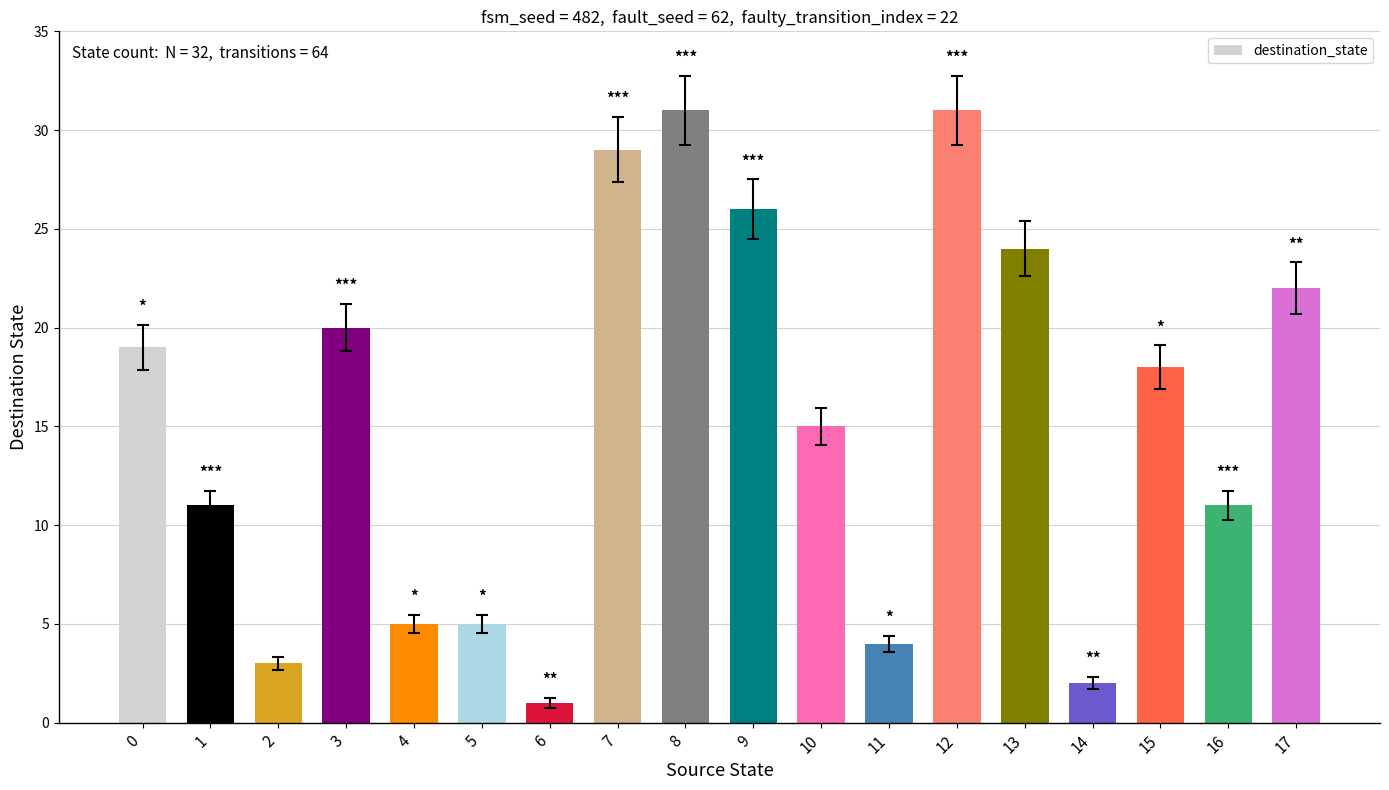

Which category has the lowest value across all series?

6